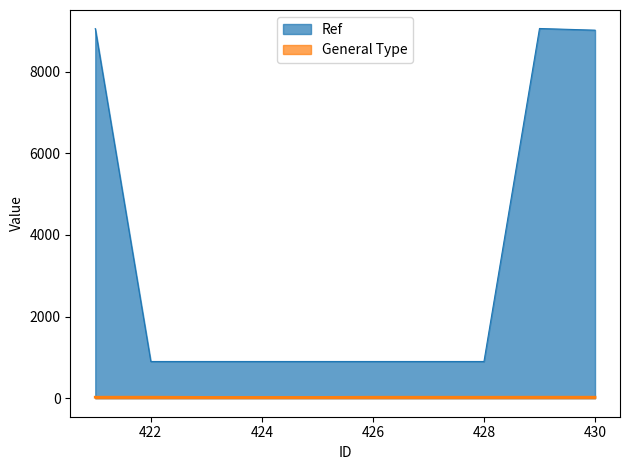

At which label is General Type closest to 22?

423